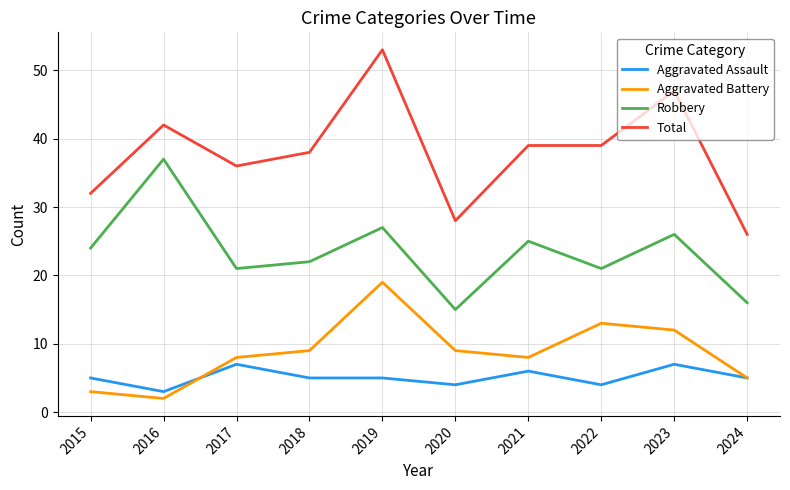

At 2022, list the series in order from largest to smallest.

Total, Robbery, Aggravated Battery, Aggravated Assault